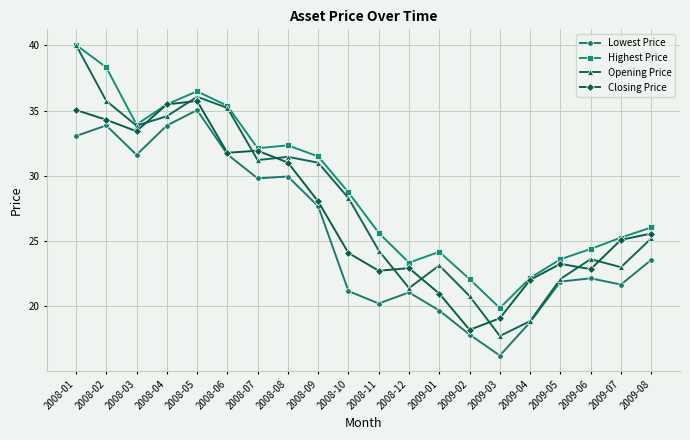

Is it true that Closing Price equals 22.0 at 2009-04?

True